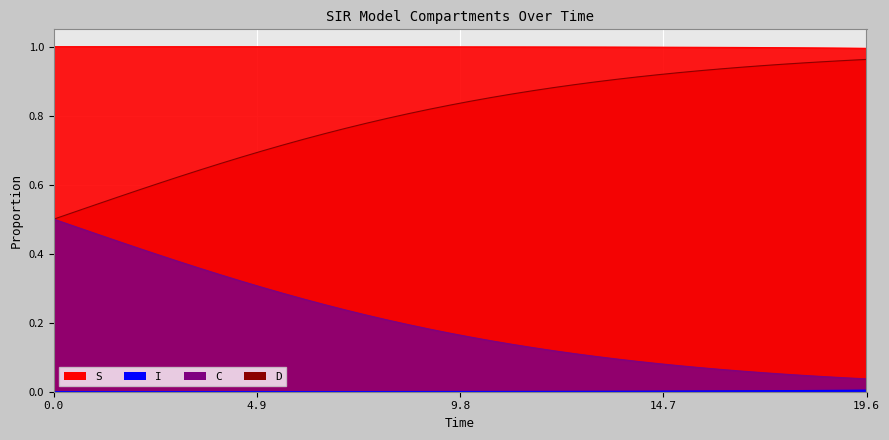

True or false: C and S cross at least once.

False